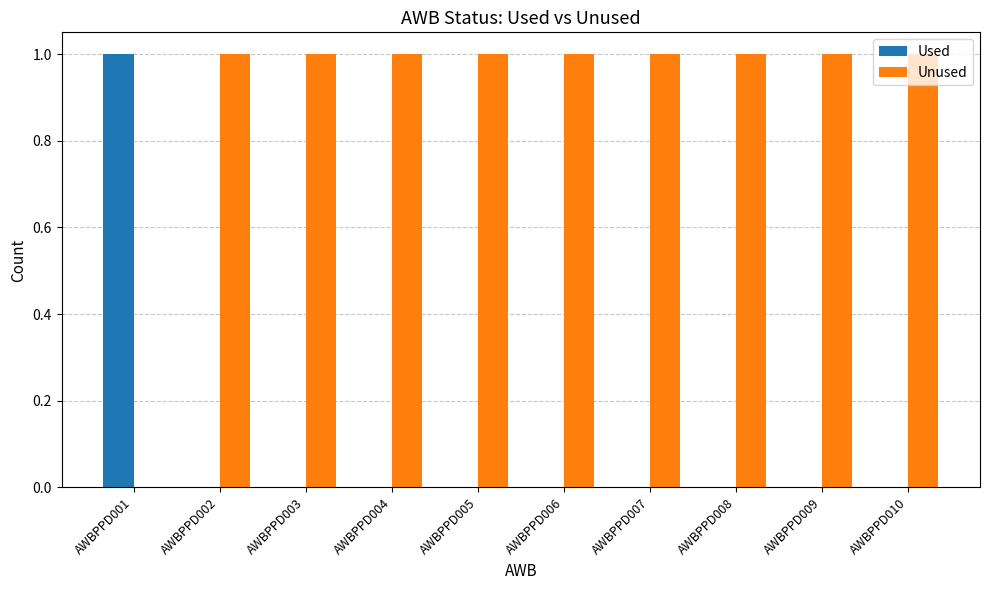

How many groups of bars are there?

10